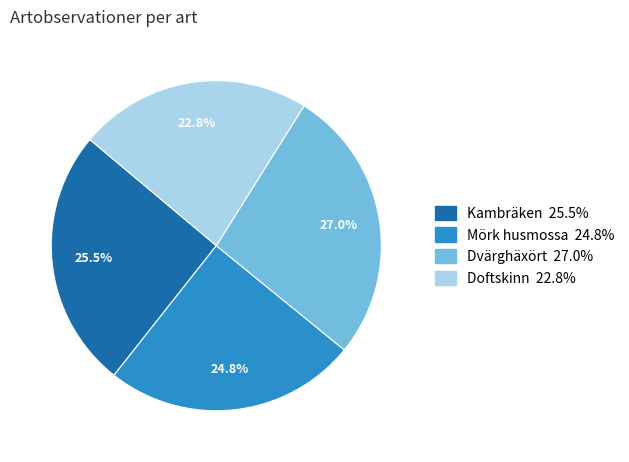

Approximately how many times larger is the value at Kambräken compared to Doftskinn?

1.1